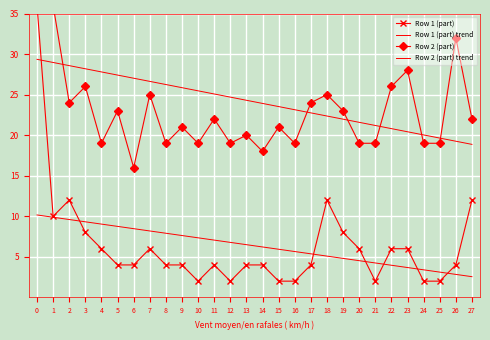

At 1, list the series in order from largest to smallest.

Row 2 (part), Row 2 (part) trend, Row 1 (part), Row 1 (part) trend